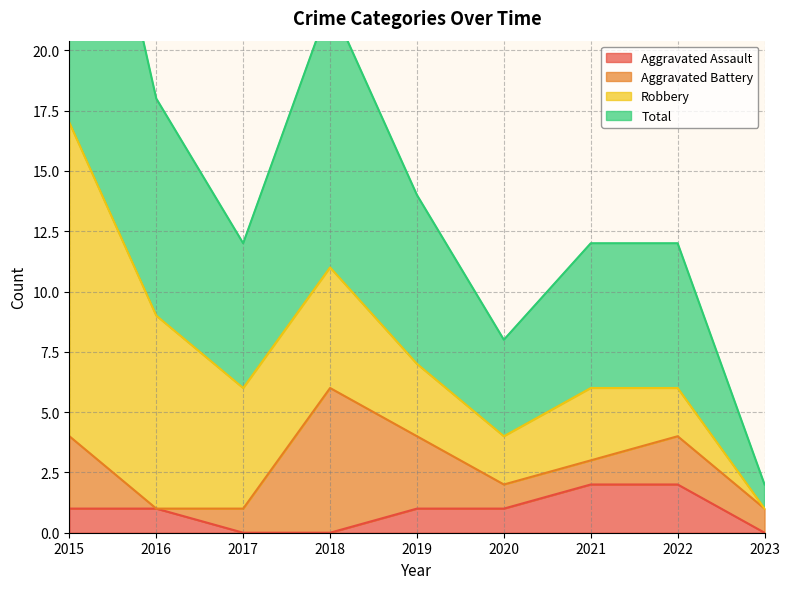

True or false: Aggravated Assault and Total intersect in this chart.

False